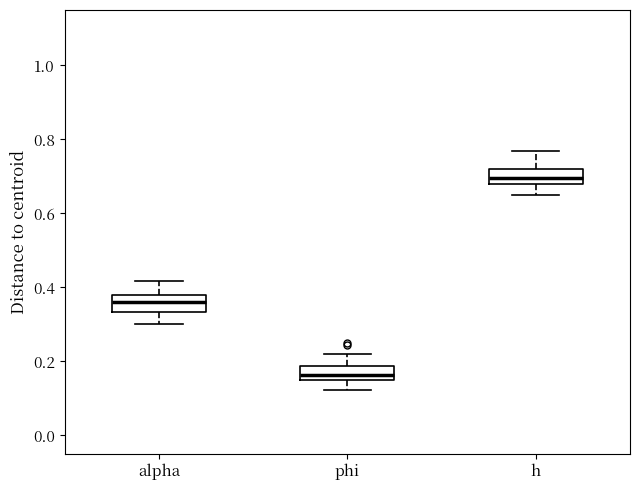

Where does the median line of the box for h sit on the y-axis? The values are not printed on the chart, so give them approximately, as read against the axis.

0.70